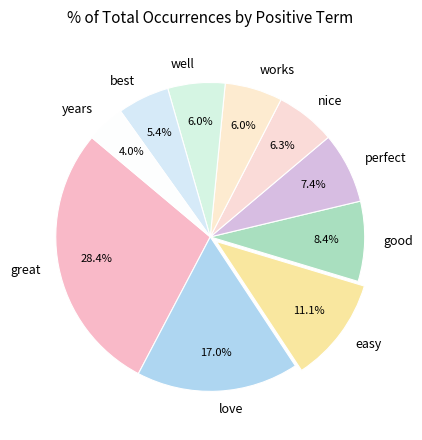

What portion of the pie excludes perfect?

92.6%